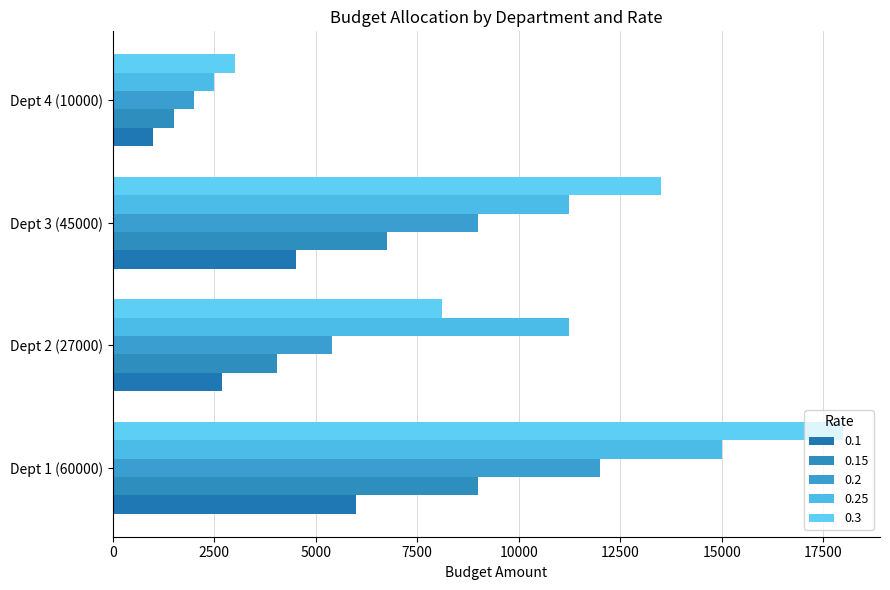

At which category is the sum across all series the highest?

Dept 1 (60000)